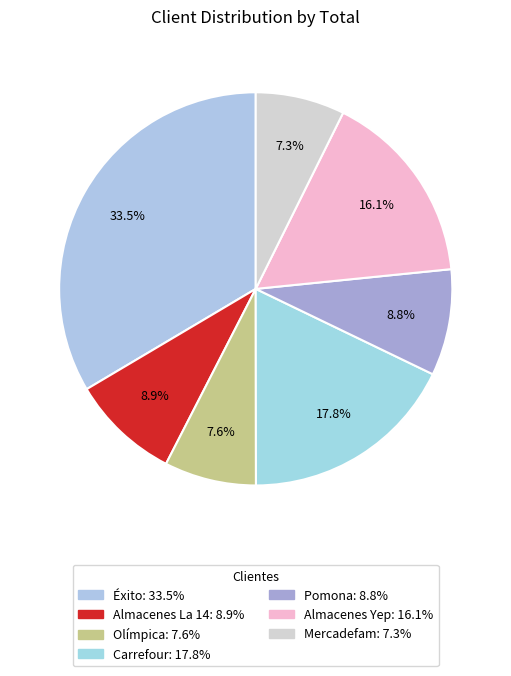

Which has a higher value, Olímpica or Almacenes Yep?

Almacenes Yep